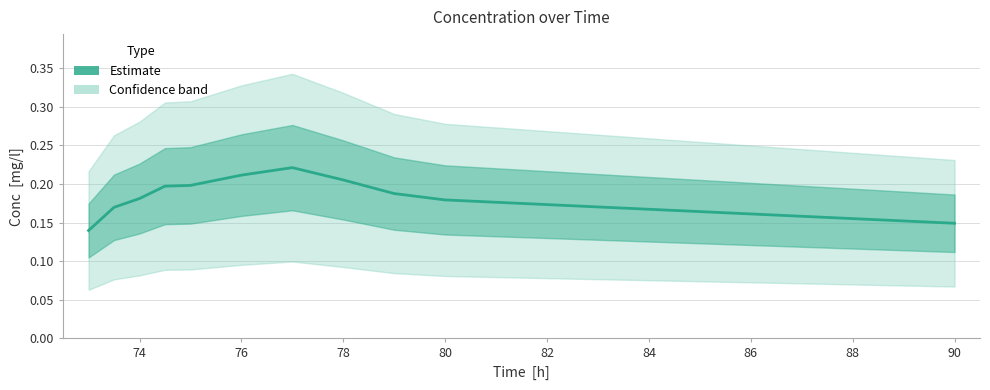

What is the greatest value displayed?

0.2